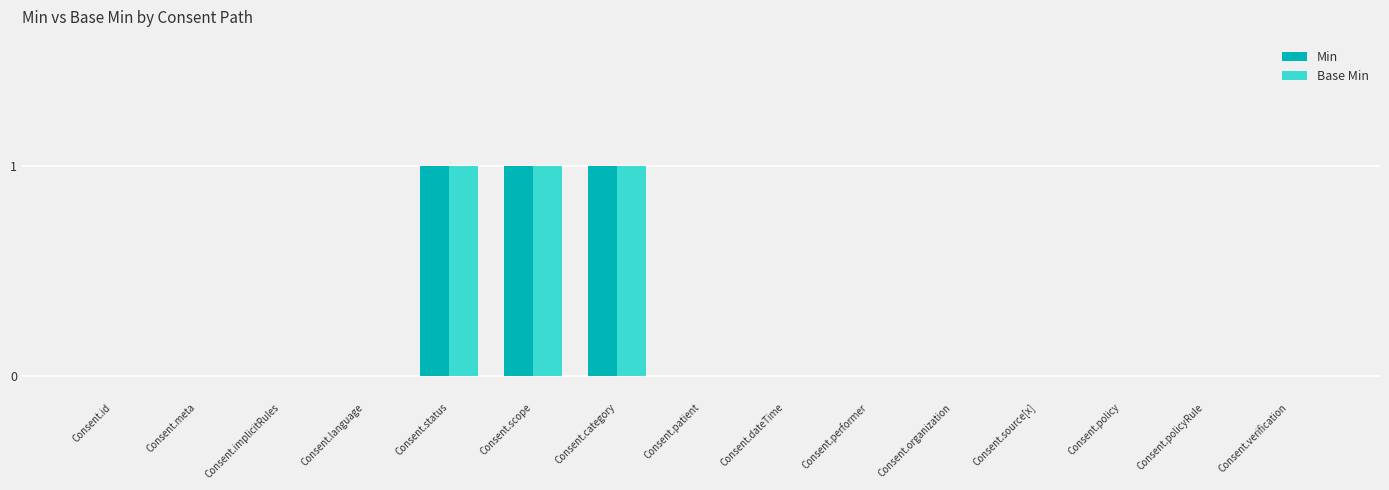

Between Consent.language and Consent.policy, which is larger?

Consent.language